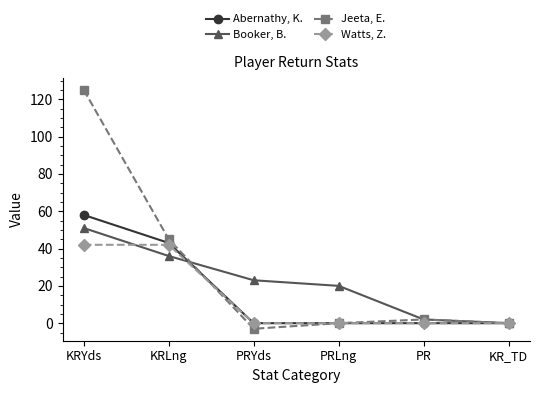

Is it true that Watts, Z. equals 21 at PR?

False